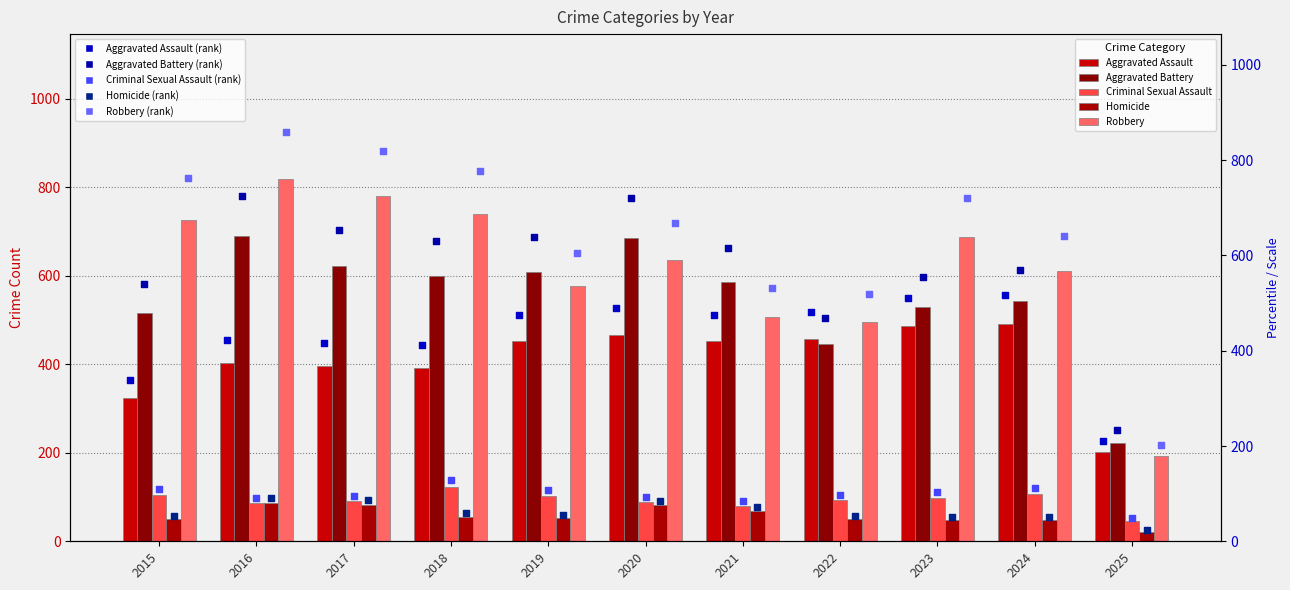

Which series contains the highest Y value?

Robbery